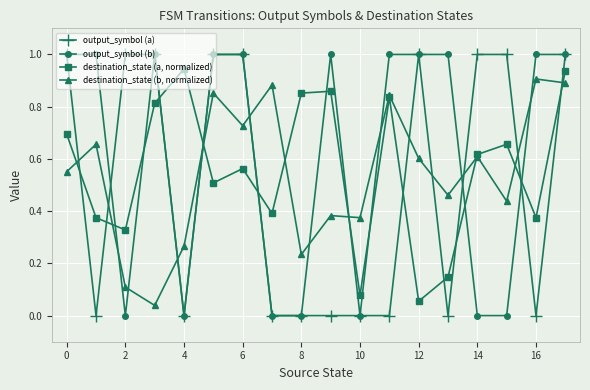

What is the highest value of the output_symbol (a) series?

1.0